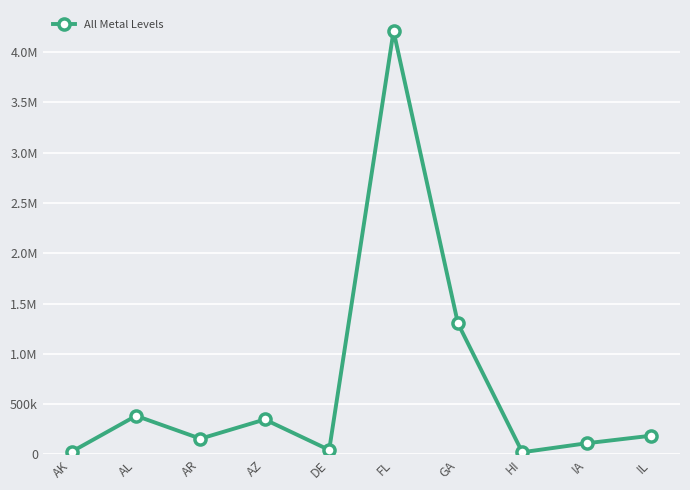

List the labels in order of value, largest first.

FL, GA, AL, AZ, IL, AR, IA, DE, AK, HI